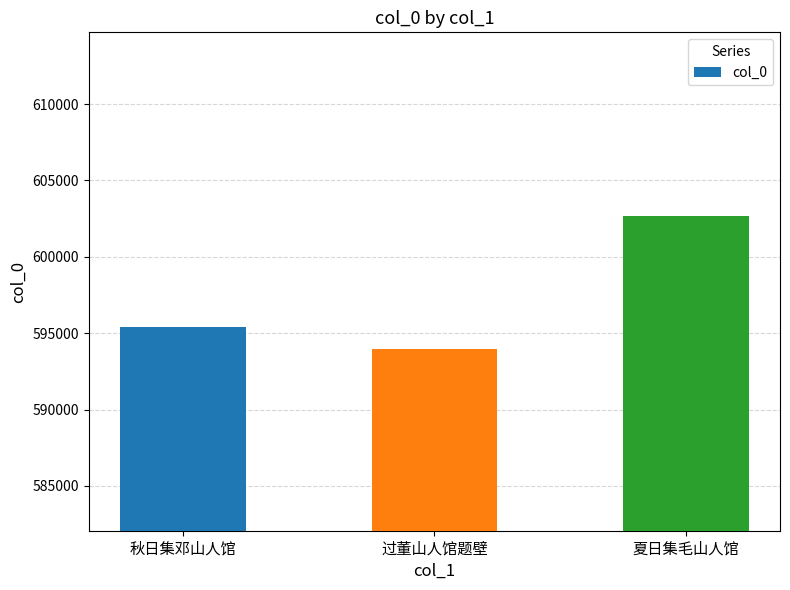

Reading right to left, list all the values displayed in this chart.

602639	593947	595385